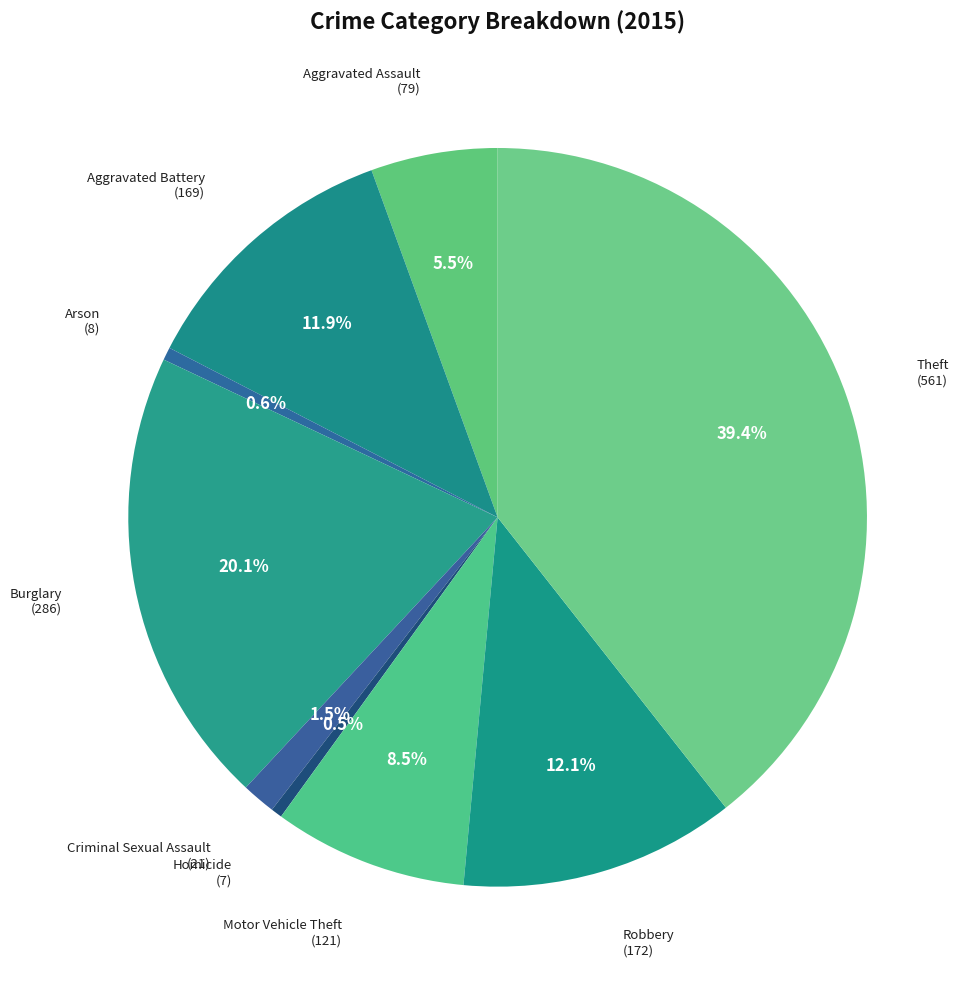

How many segments does this pie chart have?

9